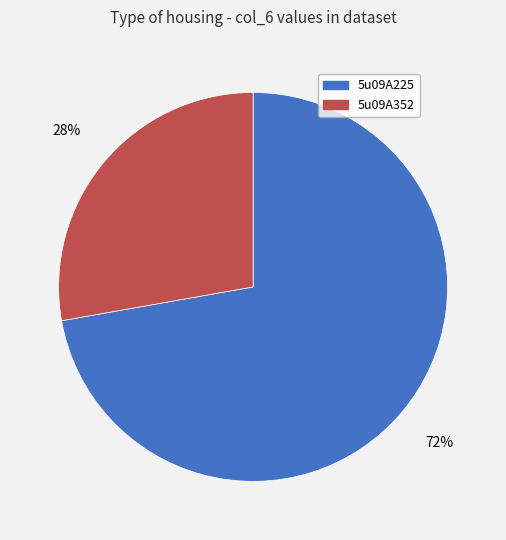

Count the number of slices in the pie.

2